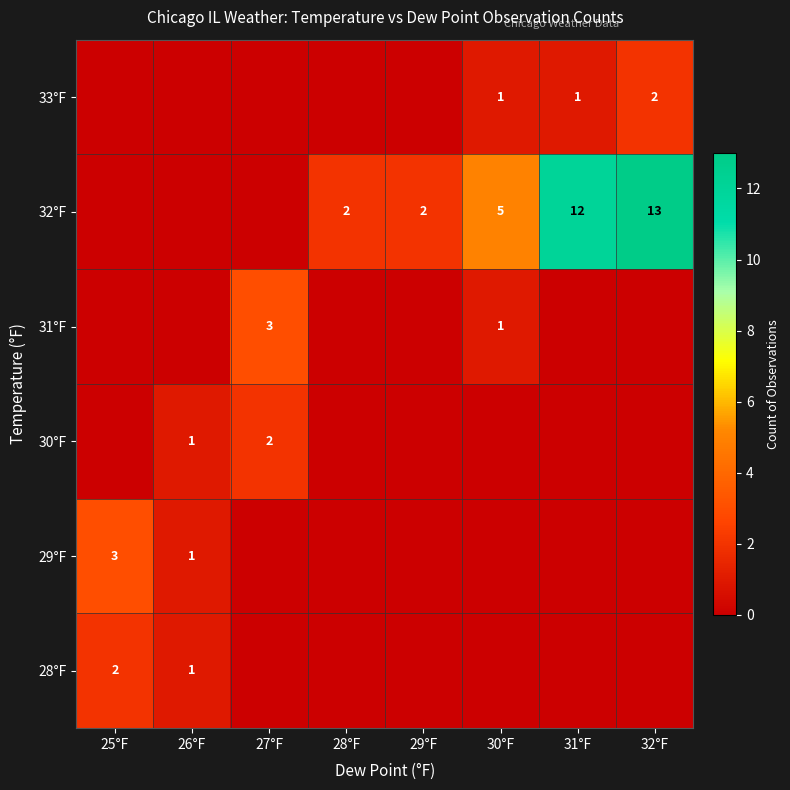

Is it true that 28°F equals 0 at 25°F?

False